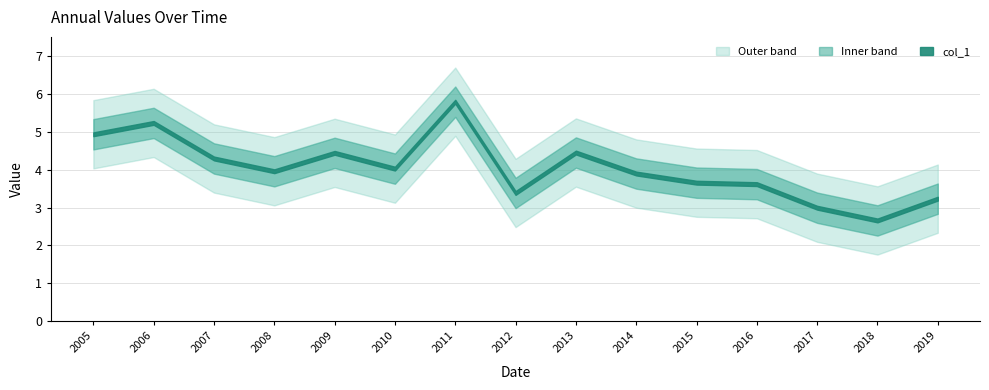

List the labels in order of value, smallest first.

2018-01-15, 2017-01-15, 2019-01-15, 2012-01-15, 2016-01-15, 2015-01-15, 2014-01-15, 2008-01-15, 2010-01-15, 2007-01-15, 2009-01-15, 2013-01-15, 2005-01-15, 2006-01-15, 2011-01-15